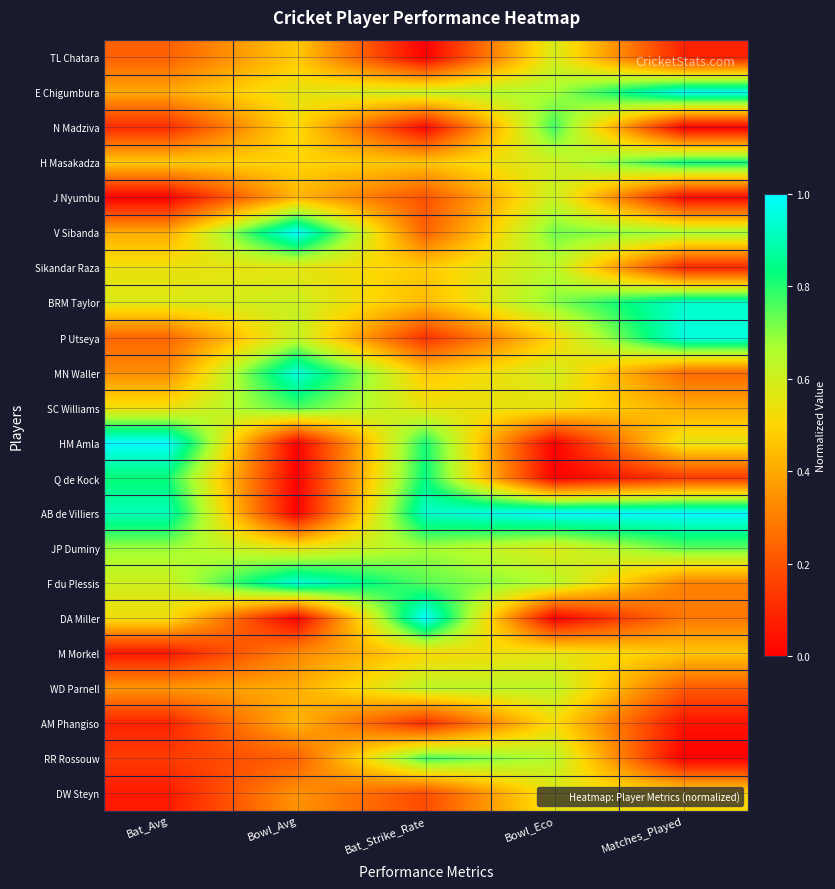

At how many categories does at least one series exceed 0?

5